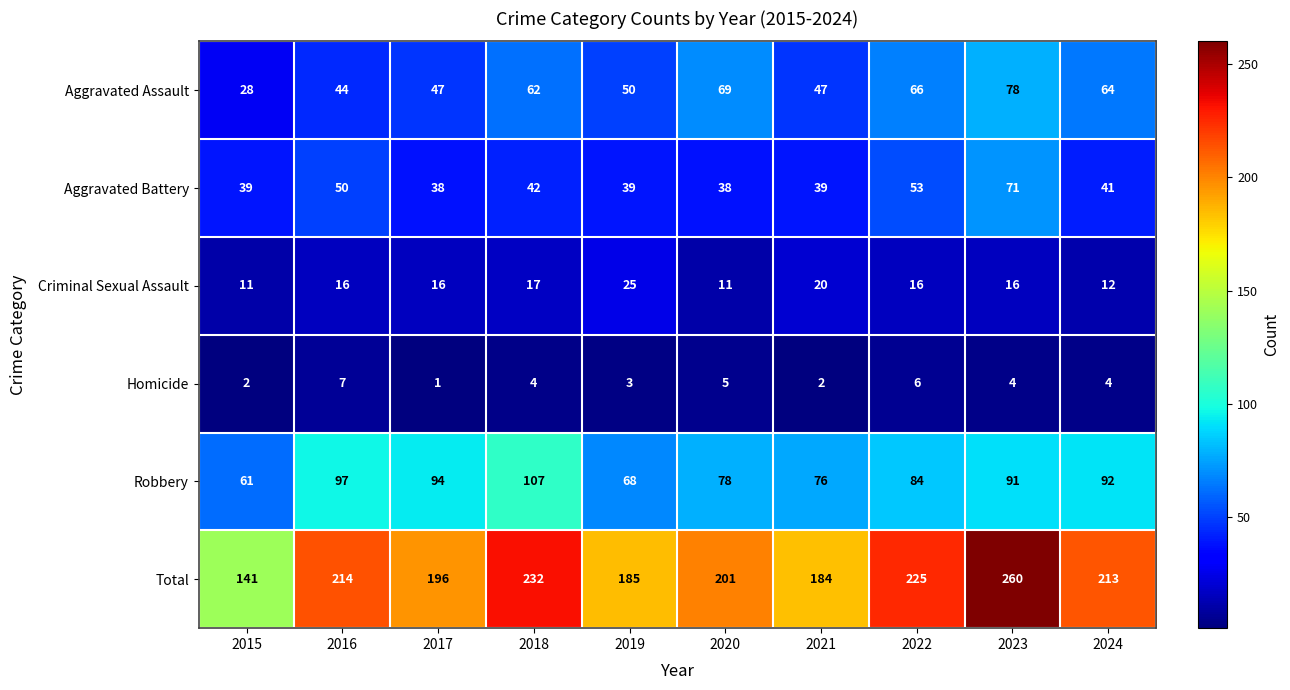

What is the approximate value of Aggravated Battery at 2020?

38